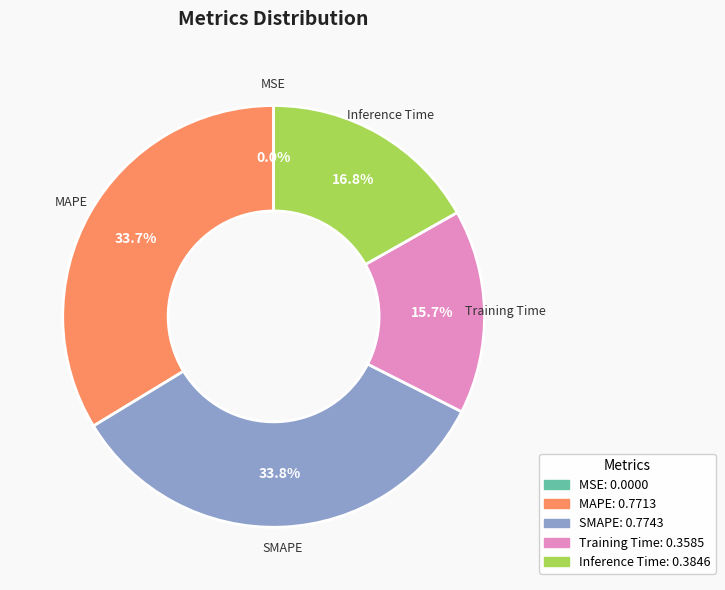

Combined, do SMAPE and MAPE account for over 50%?

Yes